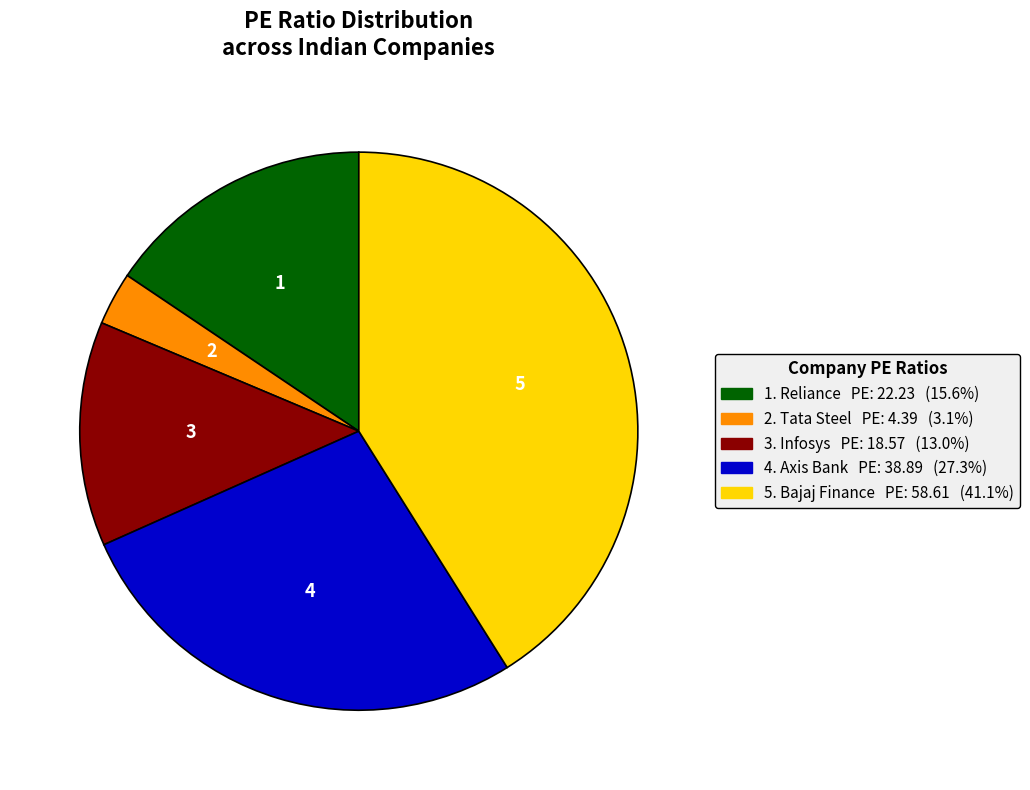

Is there any slice that represents more than half of the pie?

No